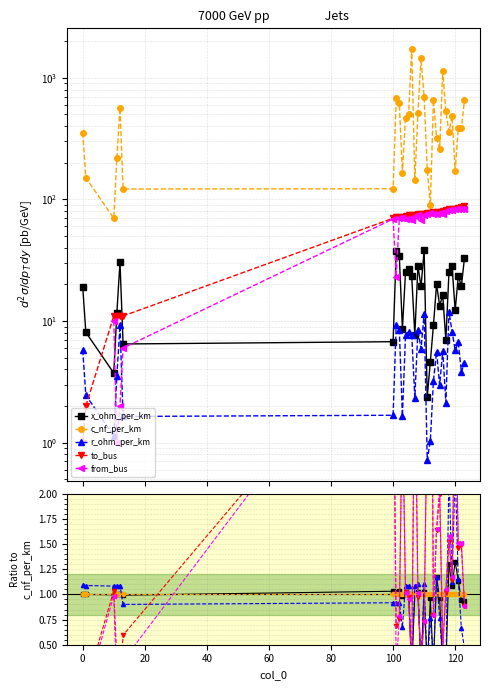

How many interior local valleys does the to_bus series have?

8